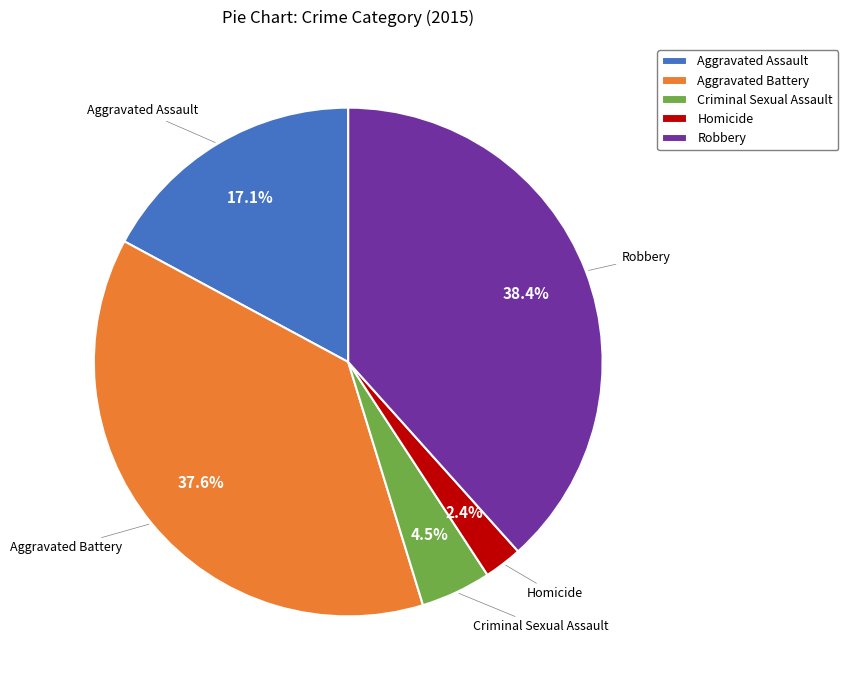

What percentage is the Homicide slice, to the nearest percent?

2%